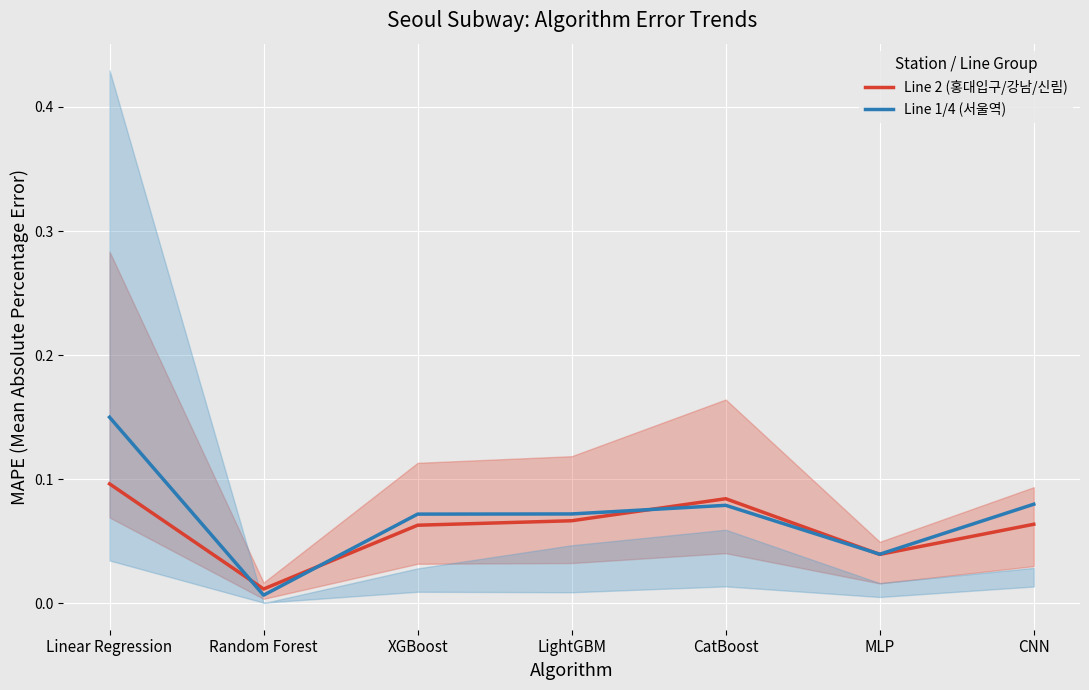

At how many categories does at least one series exceed 0?

7